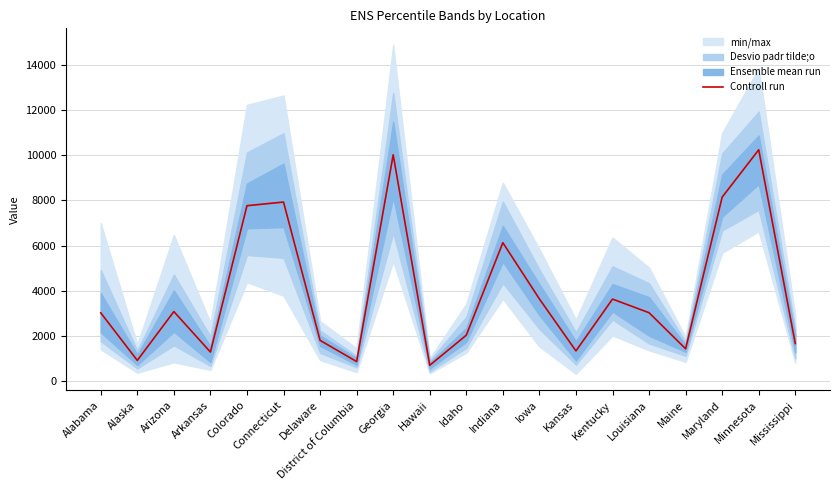

How many lines are shown in the chart?

1